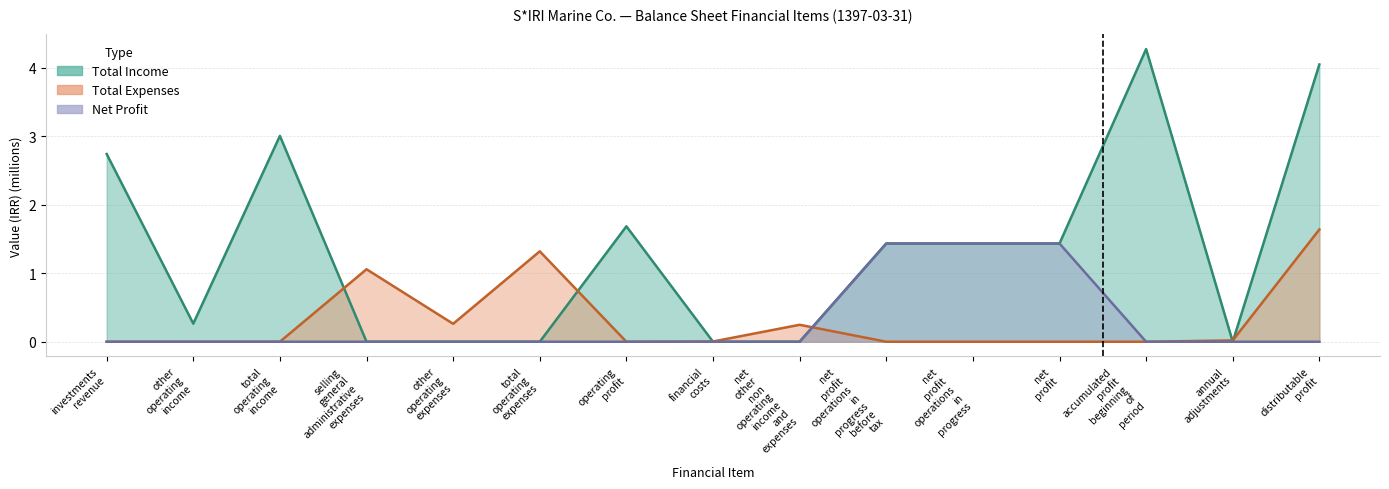

Where is the first local maximum for Total Income?

total operating income